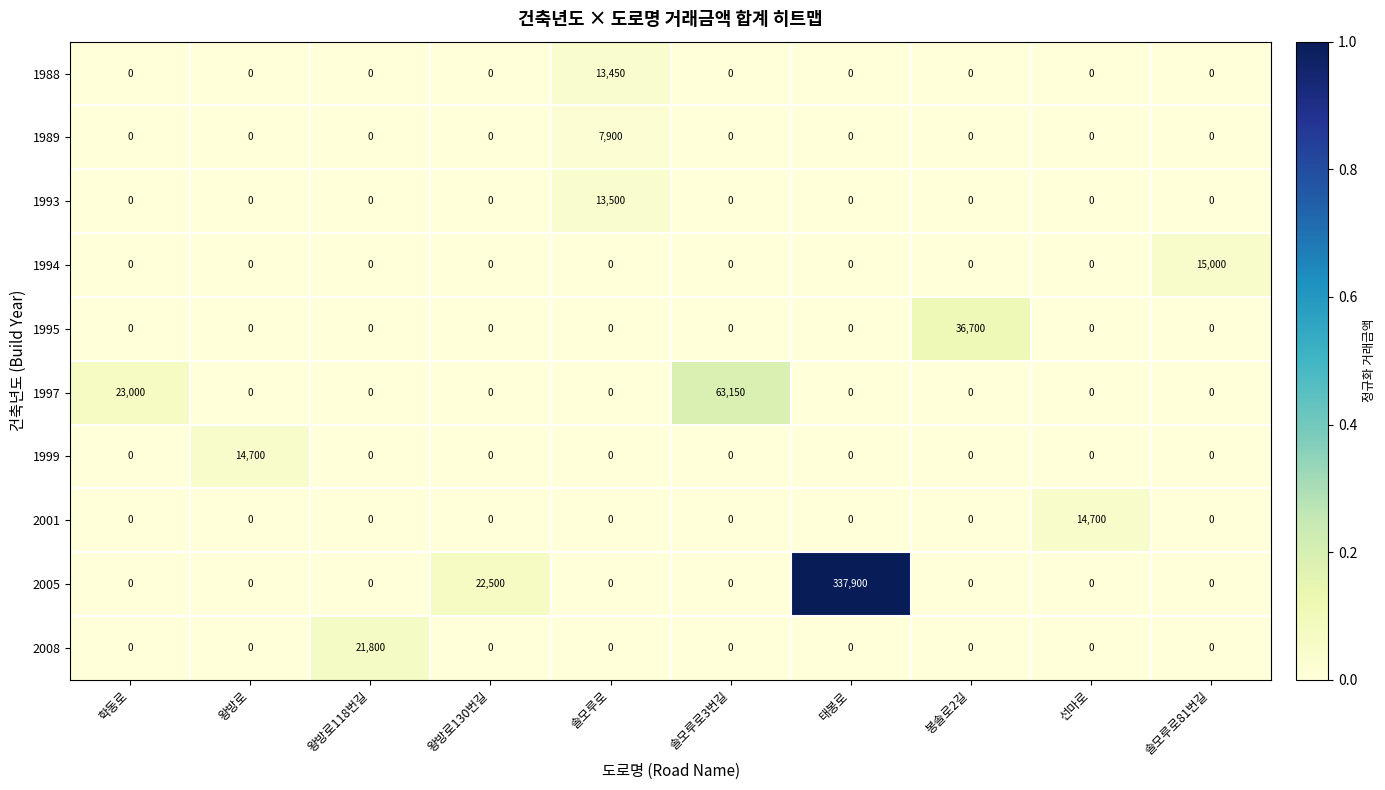

The value of 2001 at 태봉로 is 0. True or false?

True